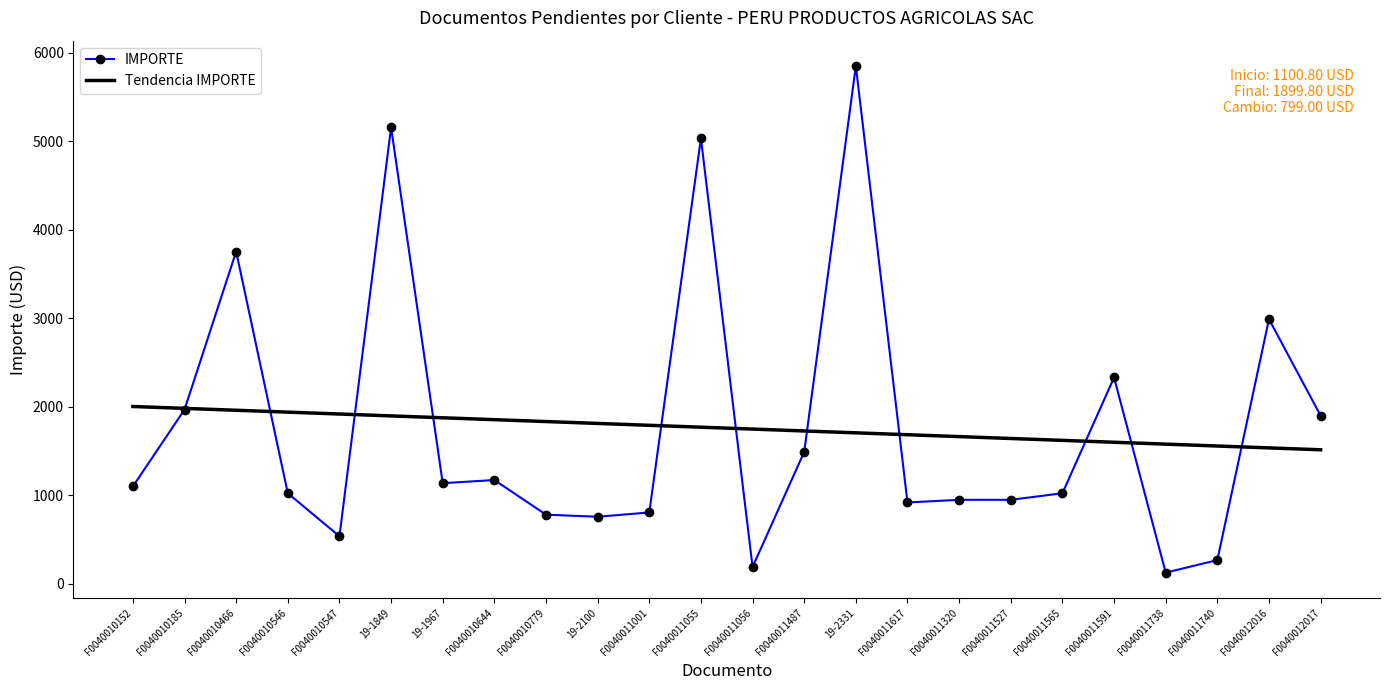

What is the sum of all Tendencia IMPORTE values?

42227.3